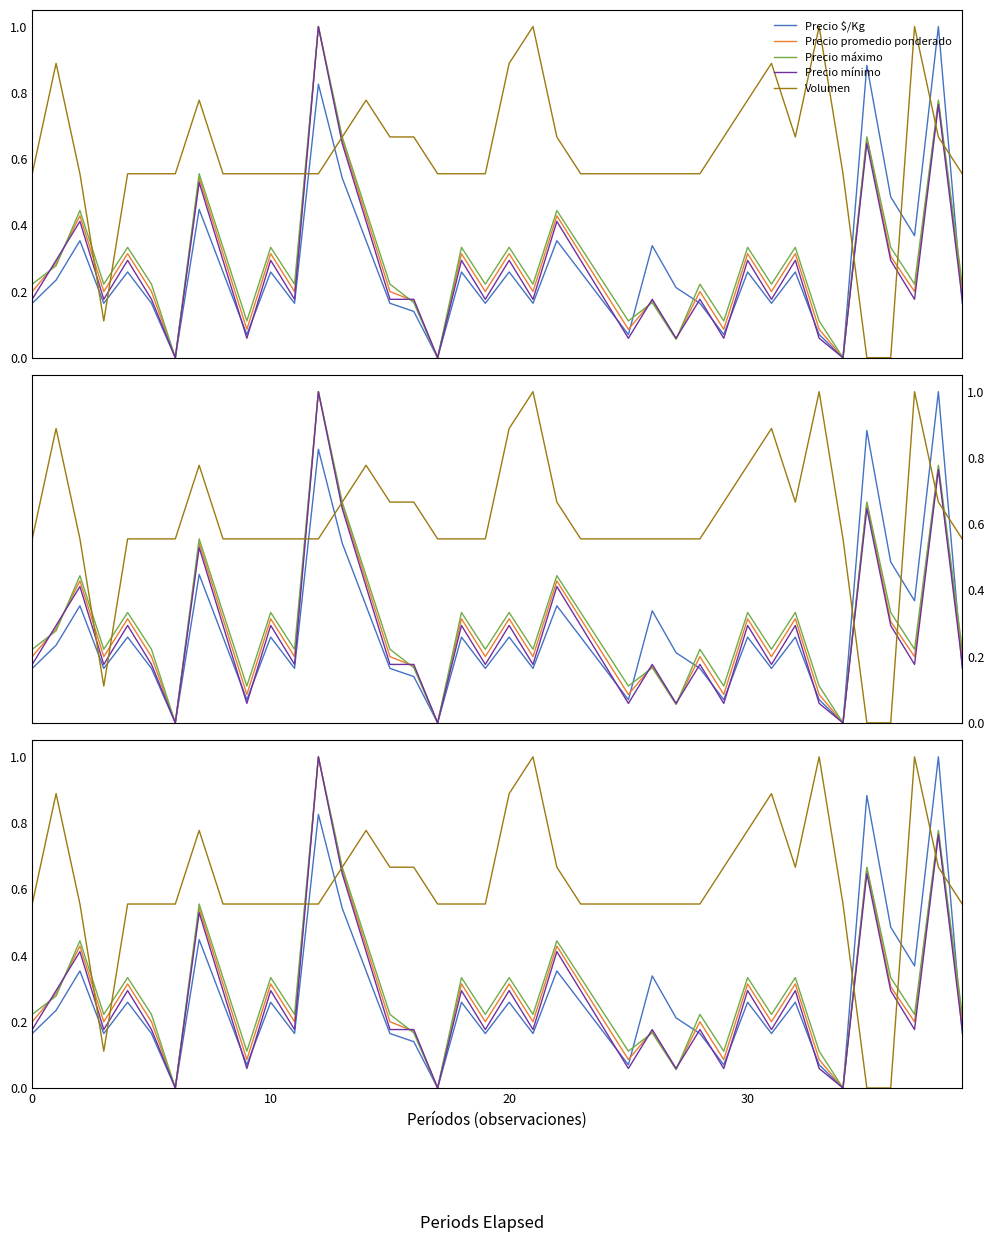

The value of Precio máximo at 9 is 0.0. True or false?

False